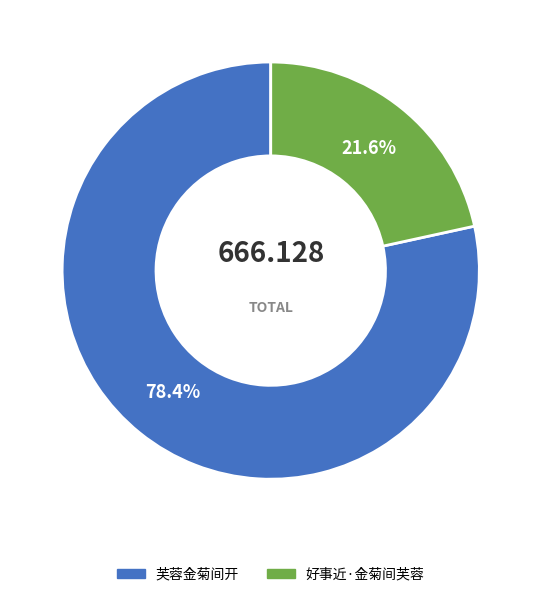

To the nearest percent, what is the difference between the 好事近·金菊间芙蓉 and 芙蓉金菊间开 slice percentages?

57%